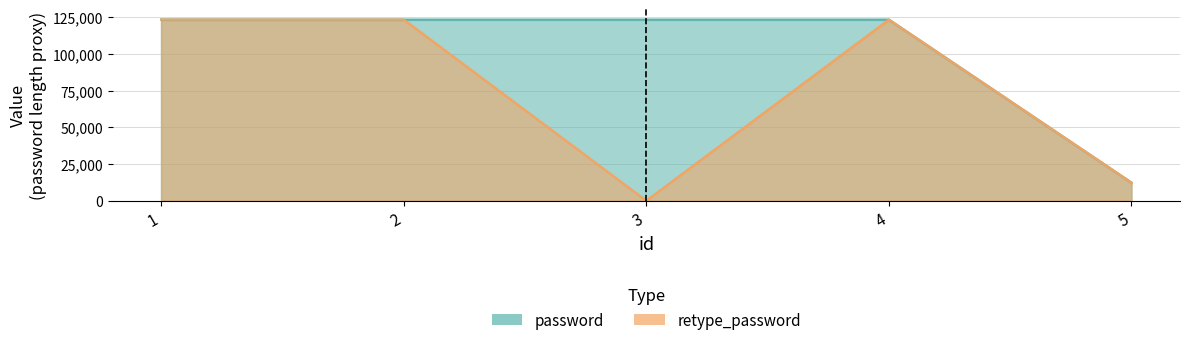

List the labels in order of retype_password value, smallest first.

3, 5, 1, 2, 4